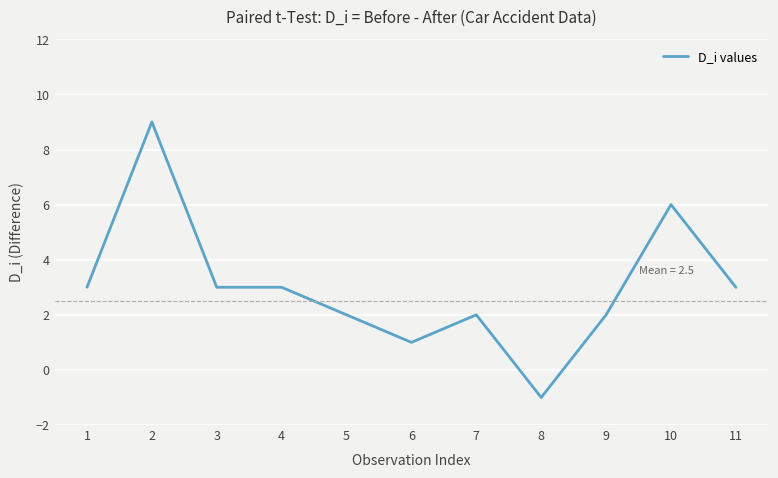

Between 6 and 4, which is larger?

4